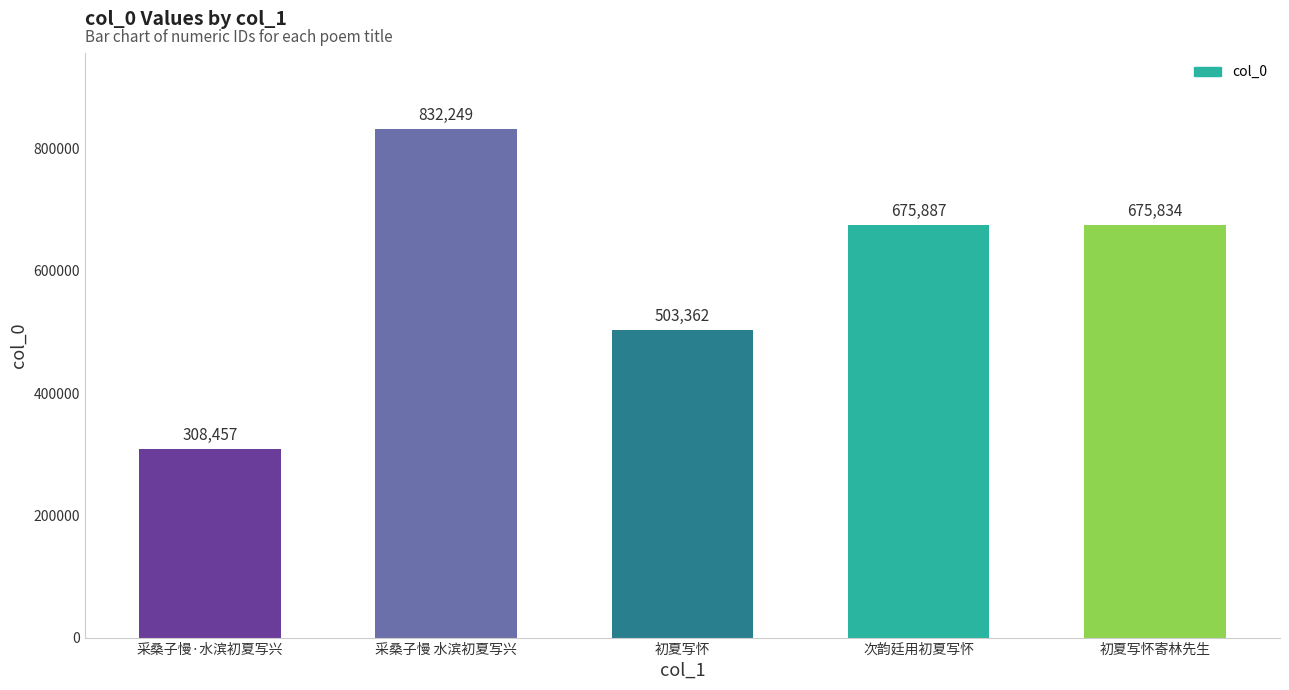

What value does the data have at 初夏写怀寄林先生?

675834